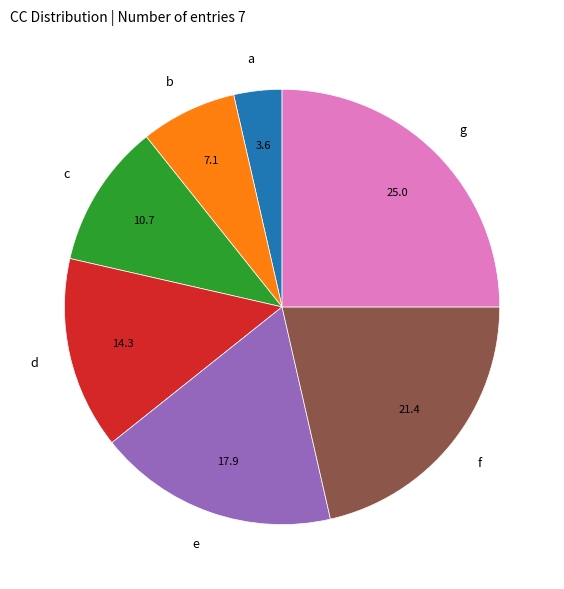

True or false: g accounts for 19% of the total.

False